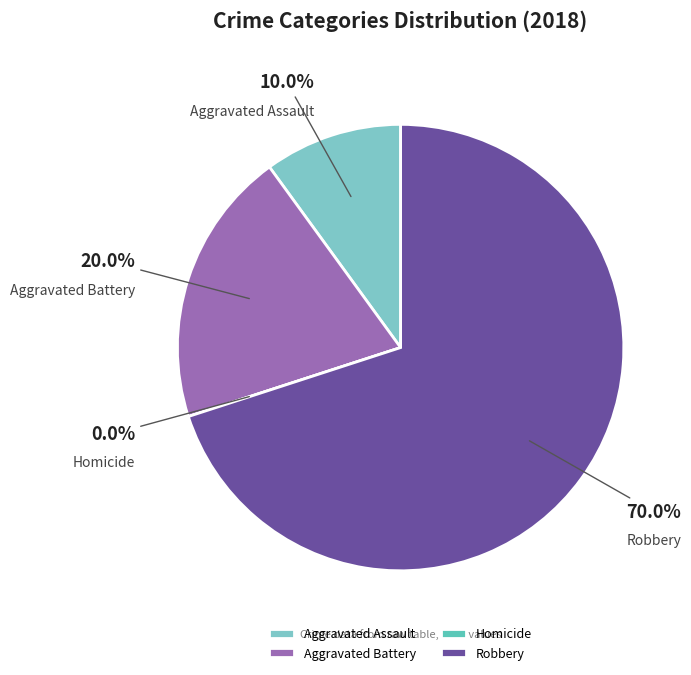

What percentage is NOT represented by Aggravated Assault?

90.0%